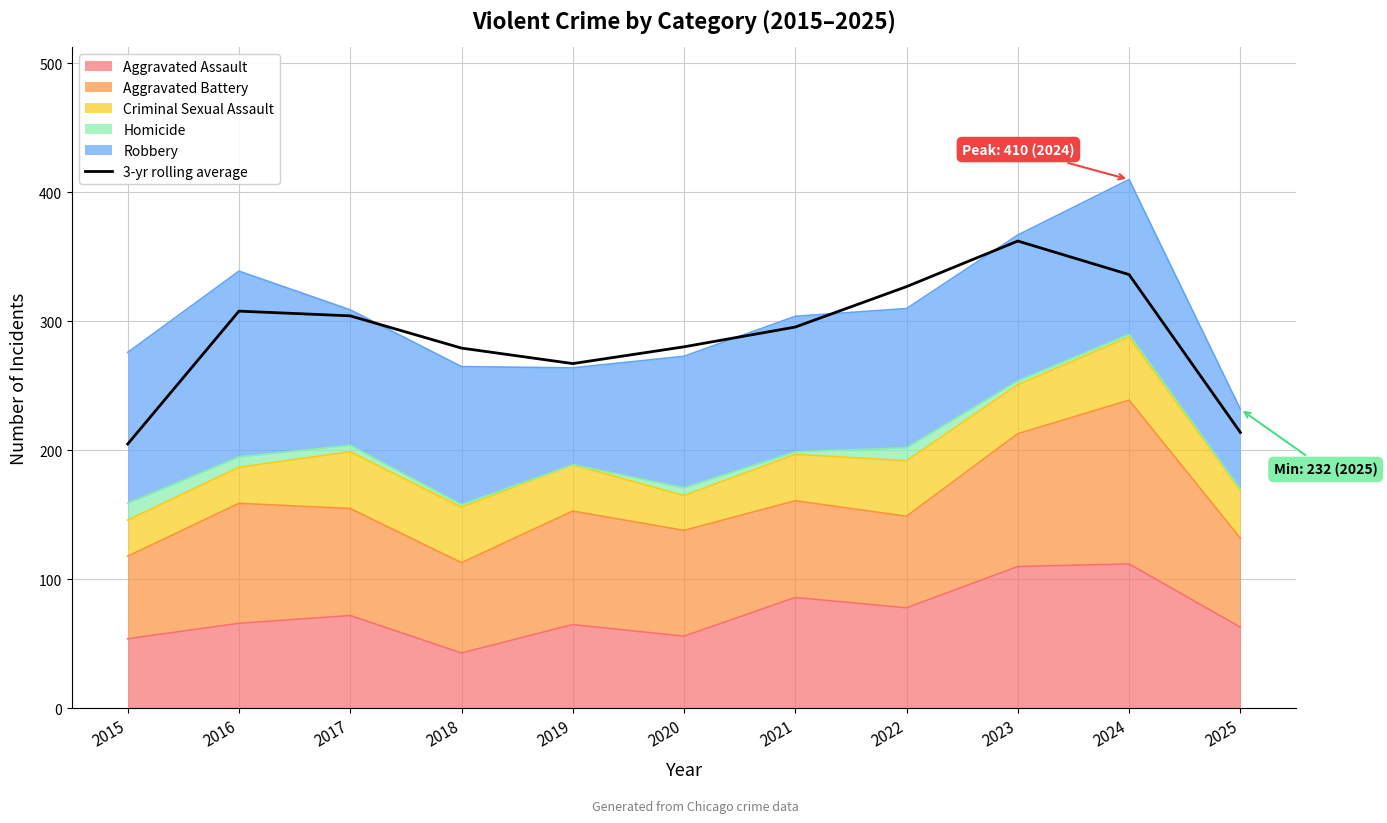

Between 2019 and 2016, which is larger?

2016